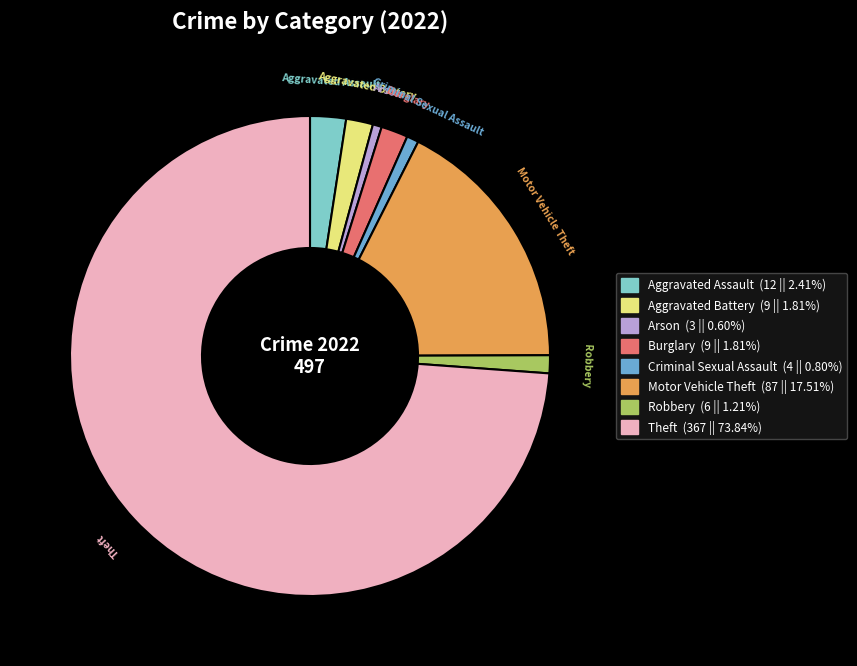

Is there a majority slice in this chart?

Yes